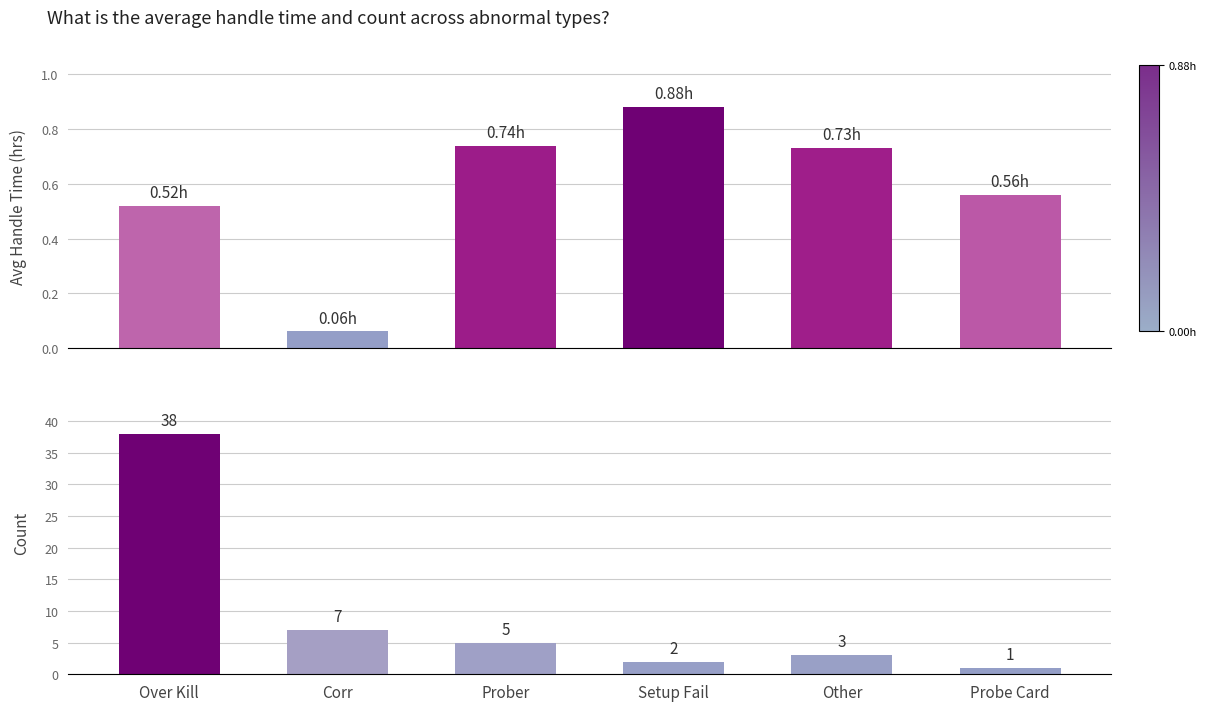

How many groups of bars are there?

6